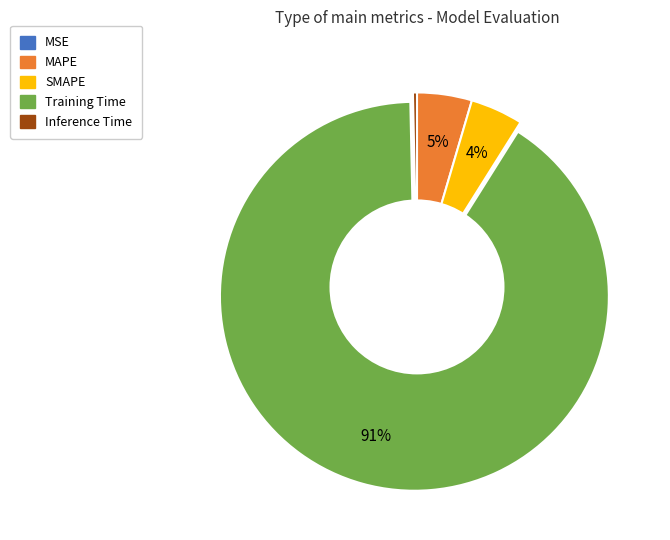

Is the sum of Training Time and SMAPE greater than half?

Yes